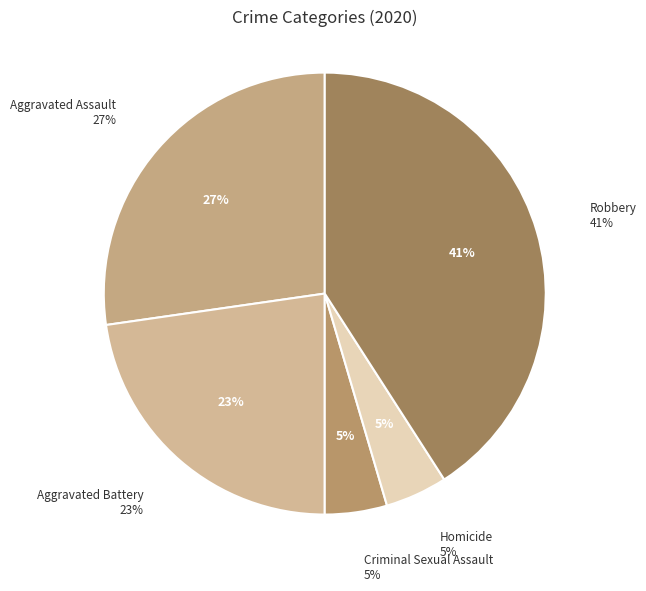

To the nearest percent, what is the difference between the largest and smallest slice percentages?

36%